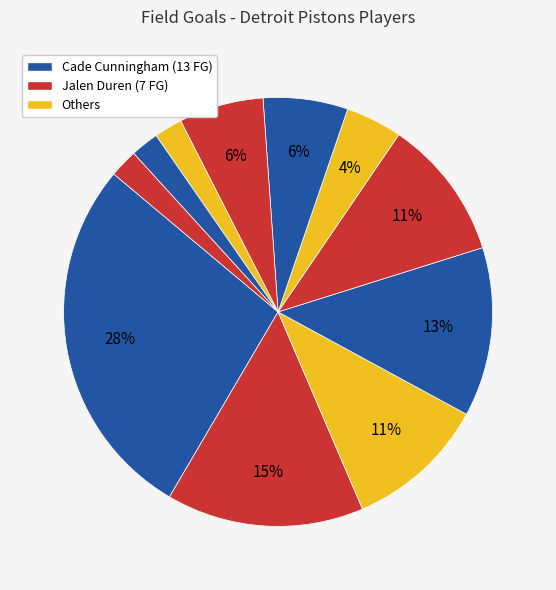

Does any single category account for the majority?

No